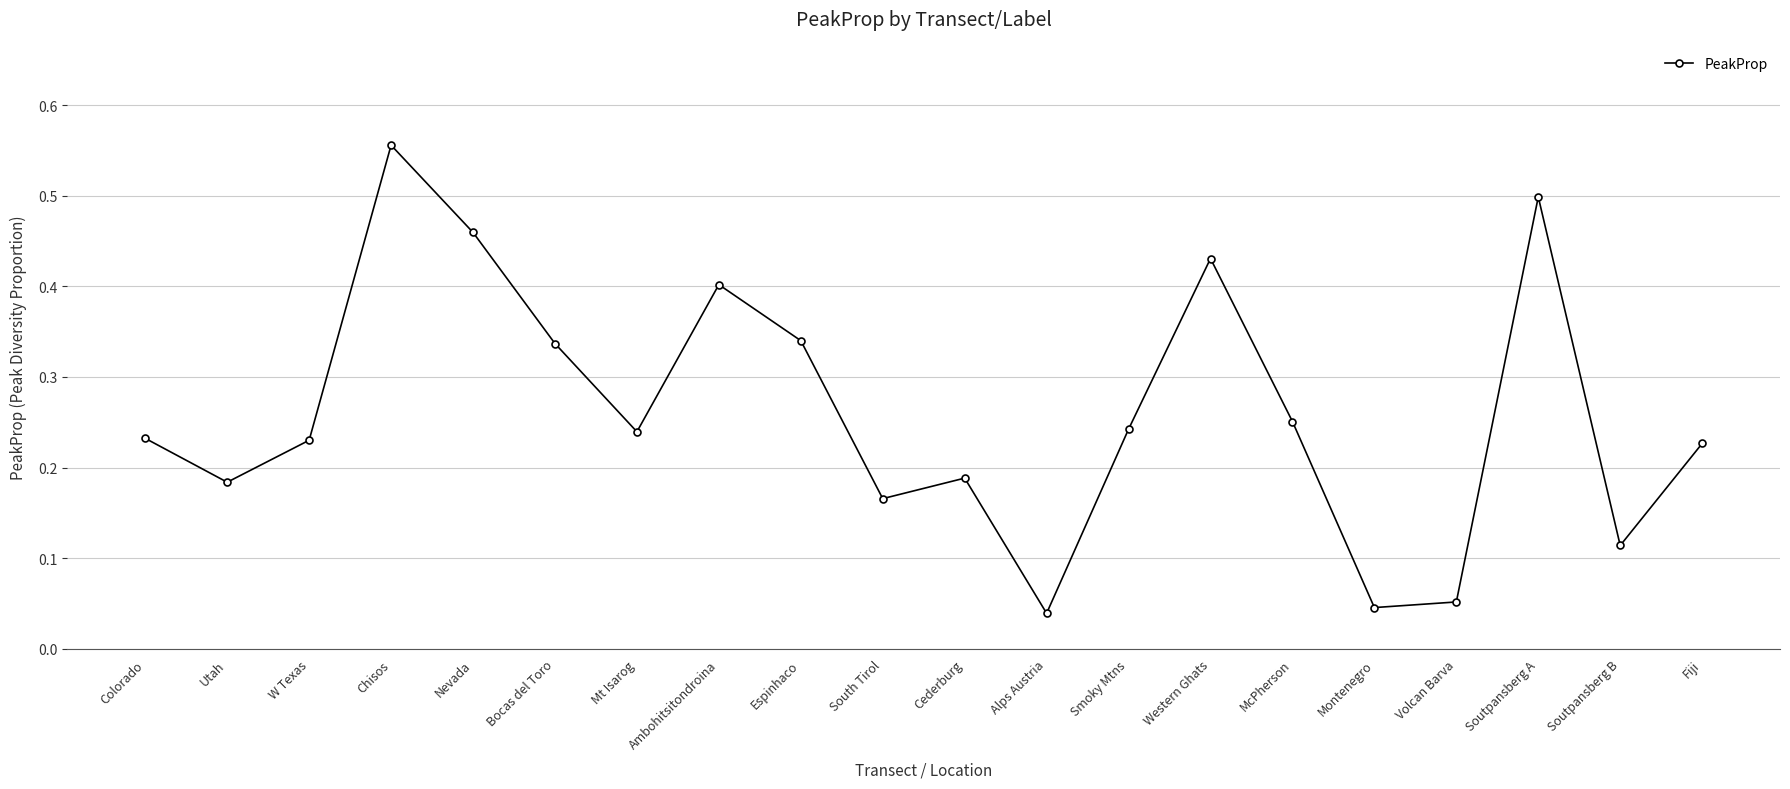

What is the label of the 7th point from the right?

Western Ghats